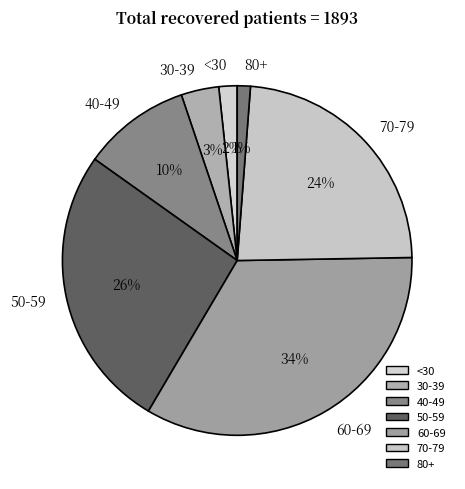

The 70-79 slice represents 32% of the pie. True or false?

False